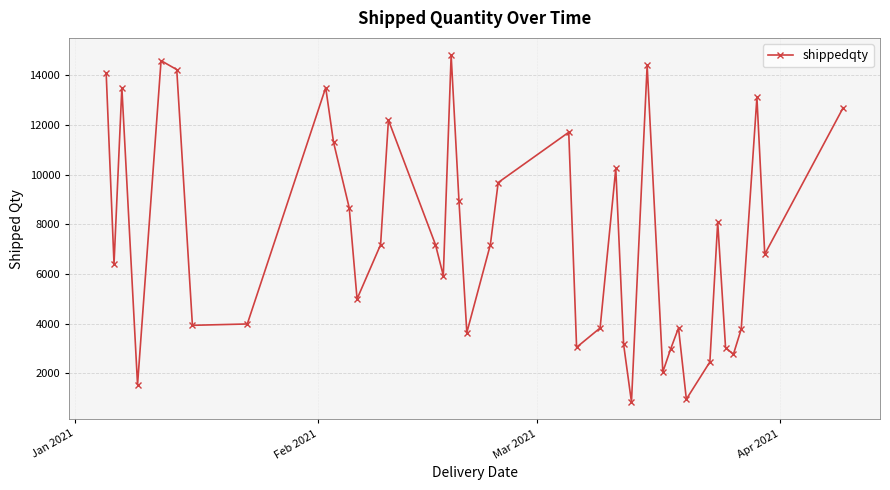

What is the maximum value shown in the chart?

14811